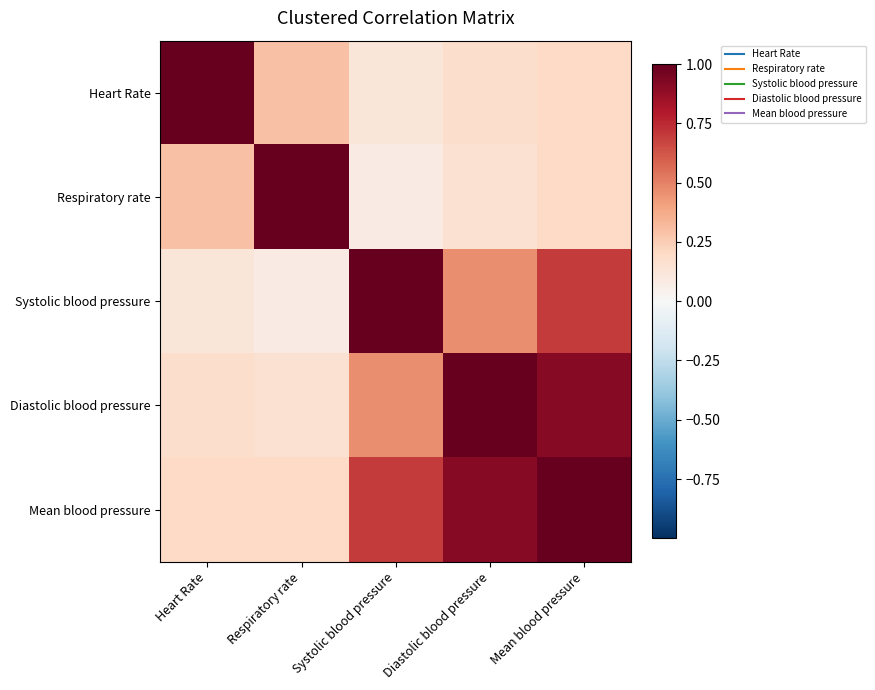

Which series has the largest total across all categories?

Mean blood pressure